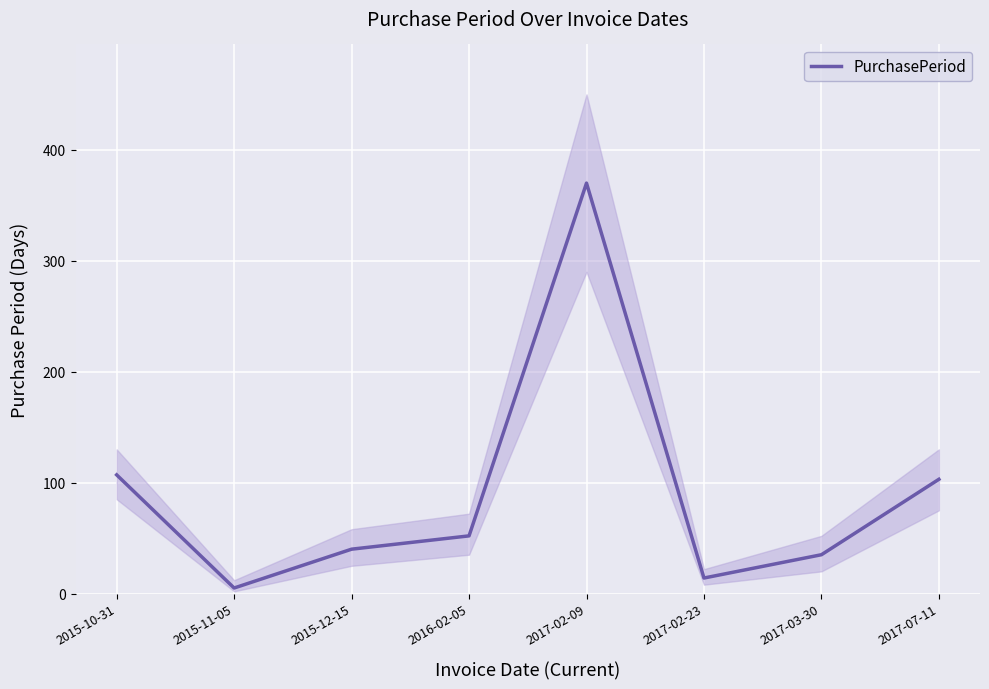

What is the smallest value displayed?

5